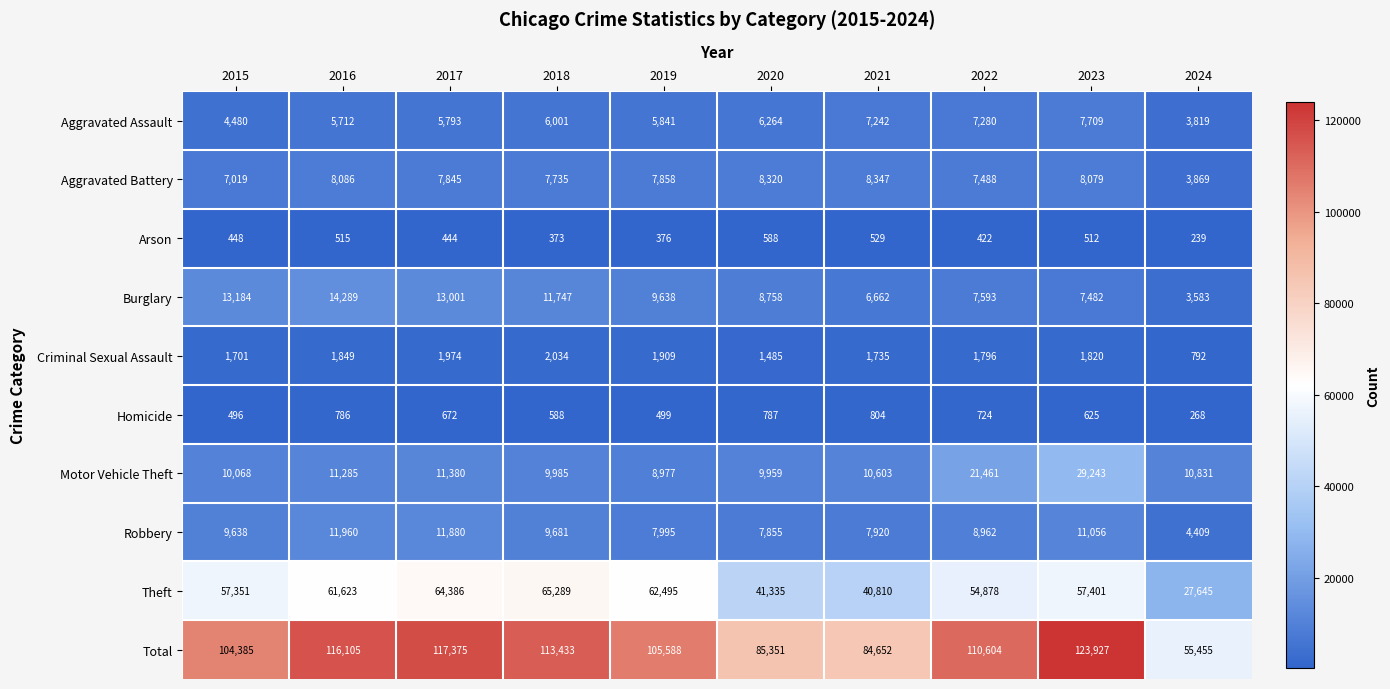

True or false: Robbery has a value of 17253 at 2018.

False